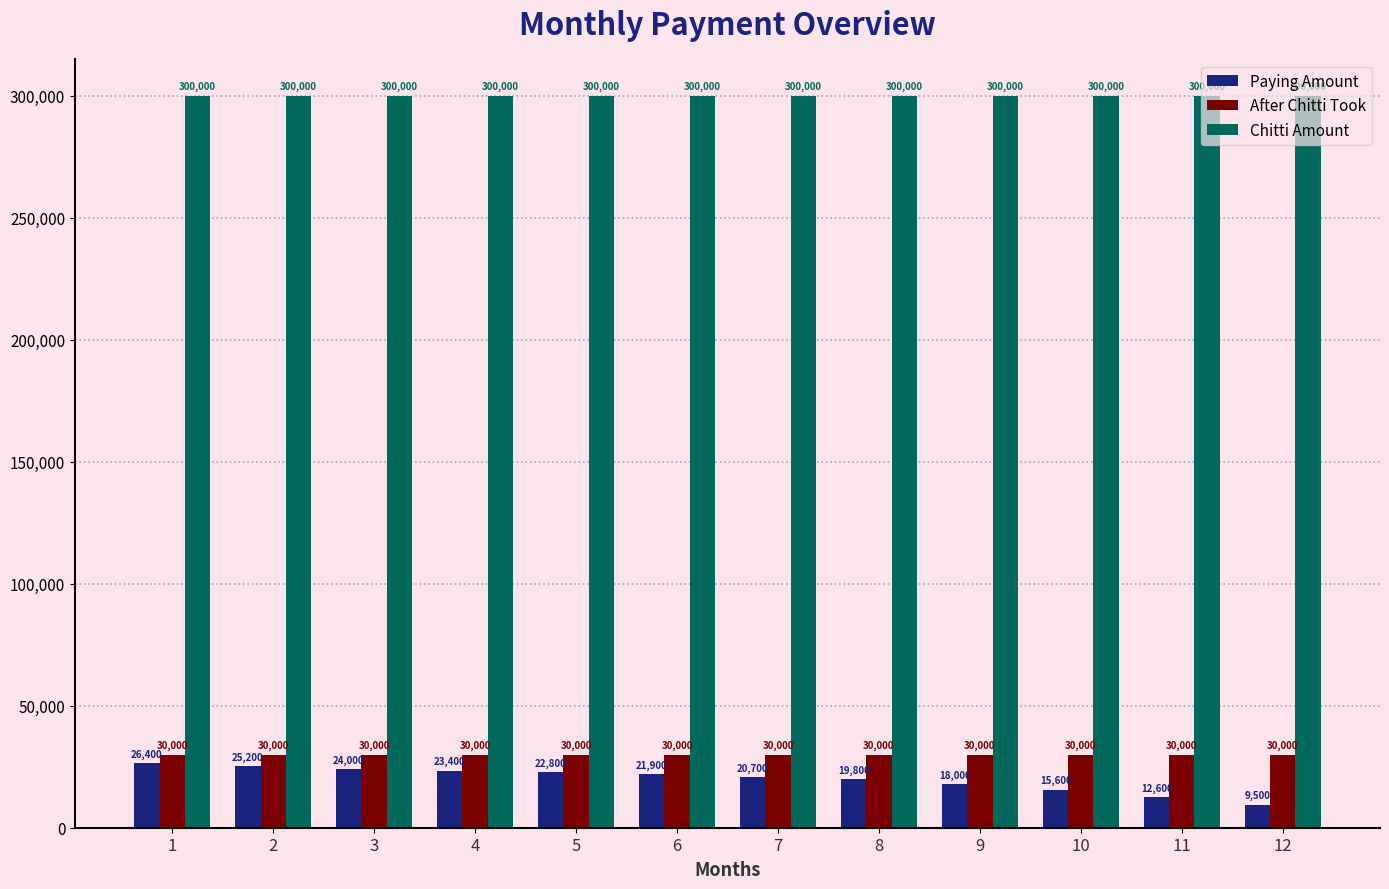

What is the minimum value shown in the chart?

9500